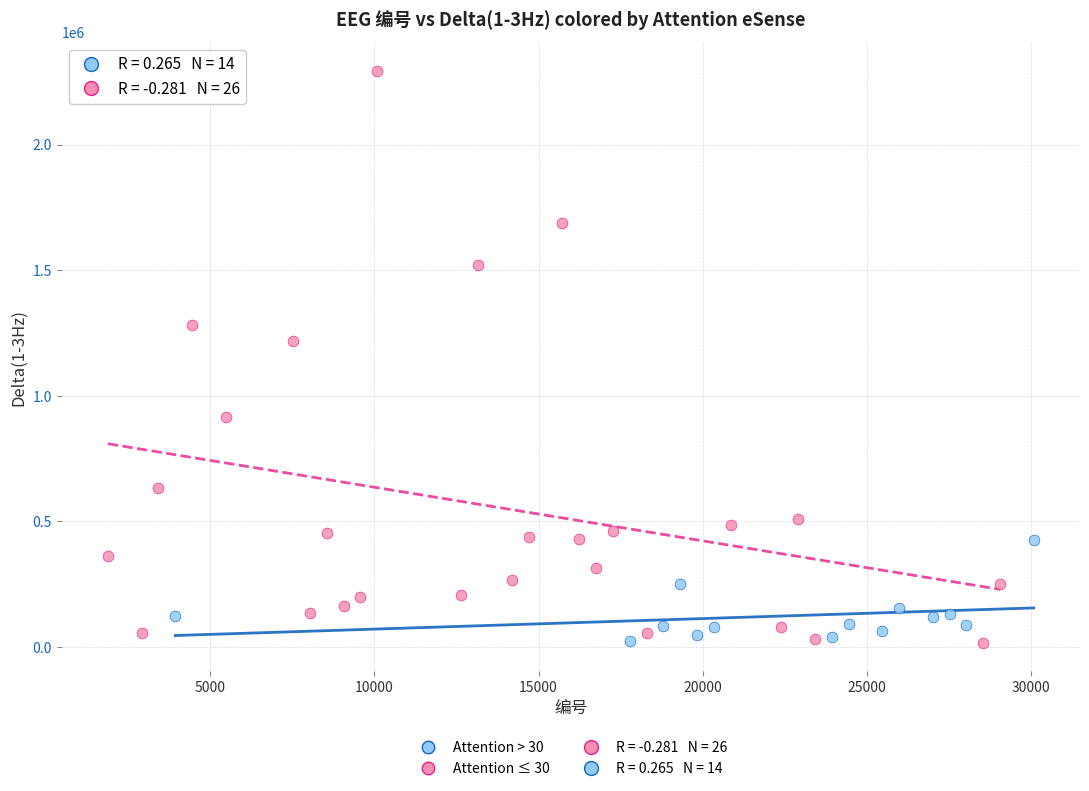

Which series contains the highest Y value?

Attention ≤ 30